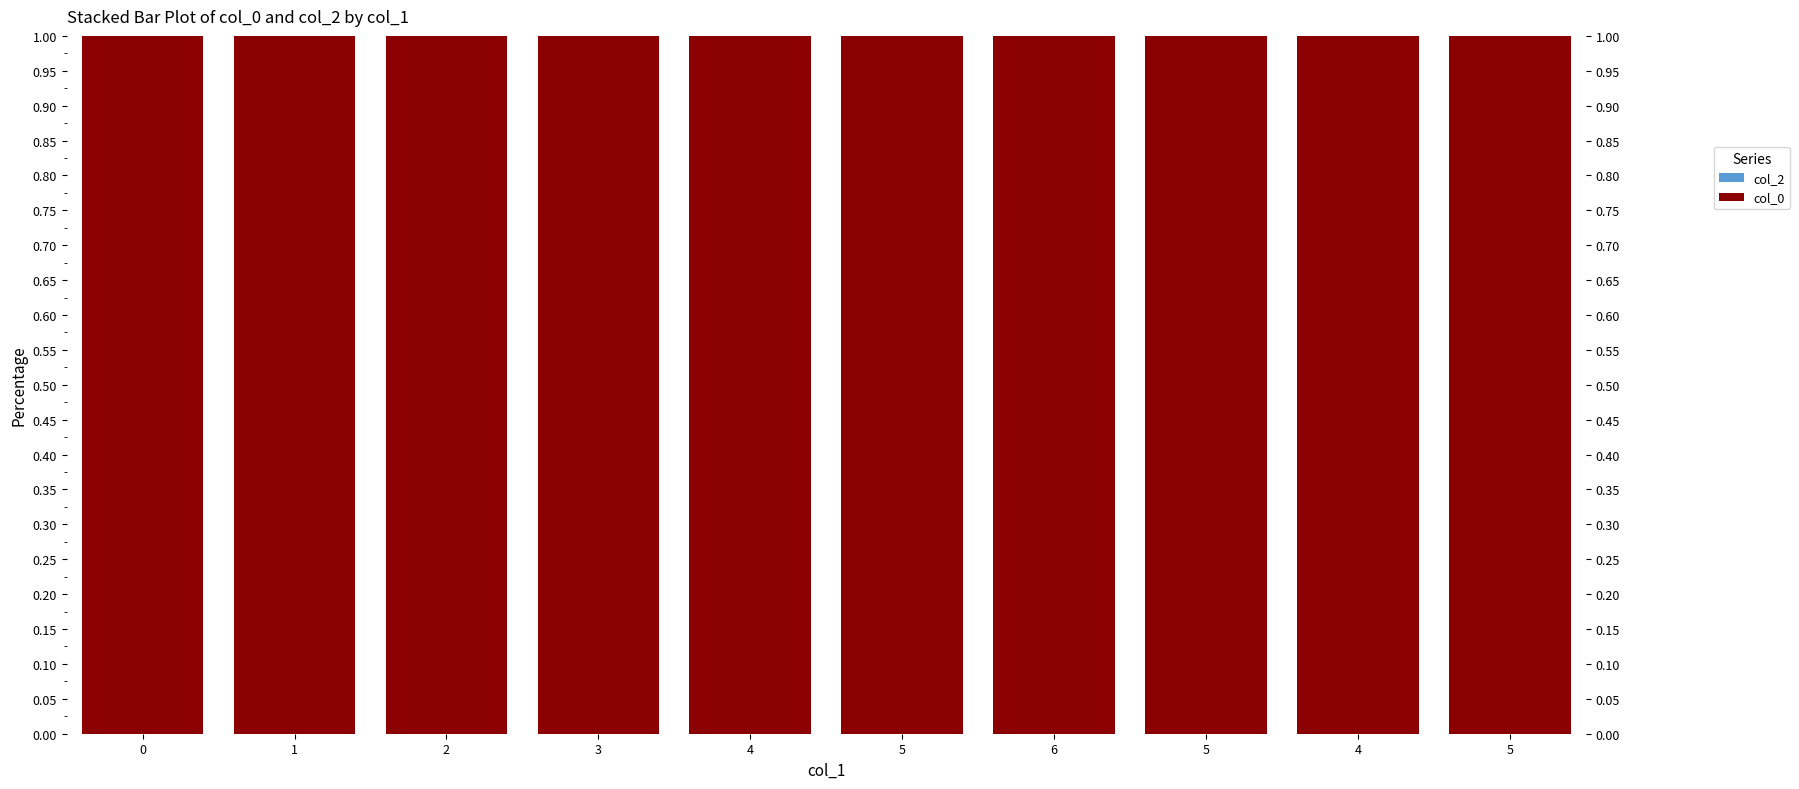

List the series in order of their overall mean, highest first.

col_0, col_2